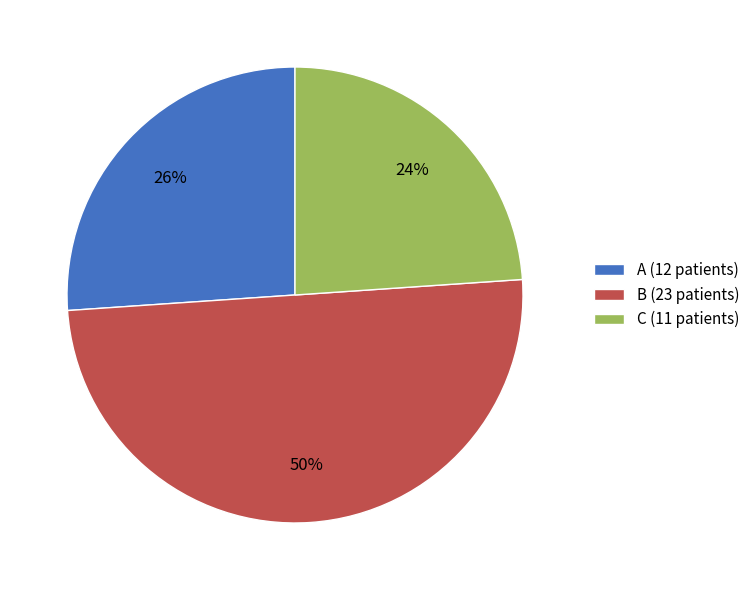

Approximately how many times larger is the value at A compared to C?

1.1